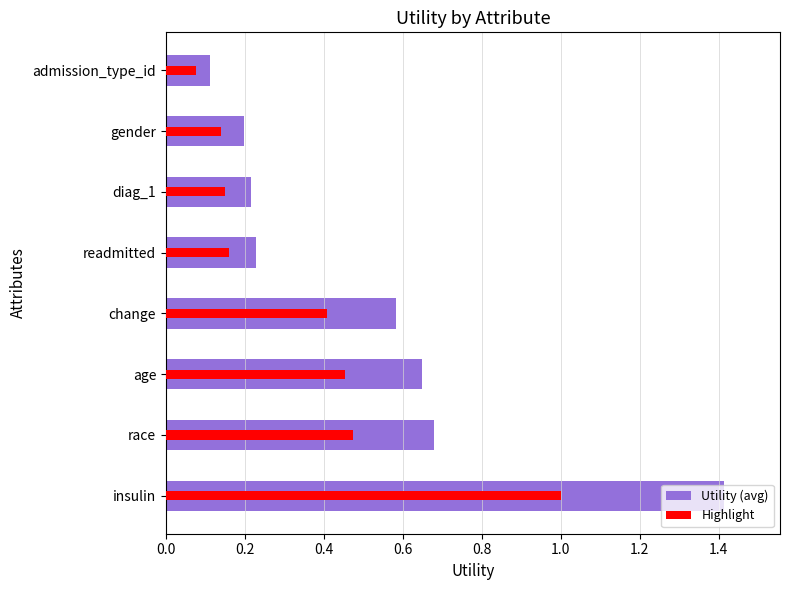

What is the sum of the Highlight values at readmitted and diag_1?

0.3